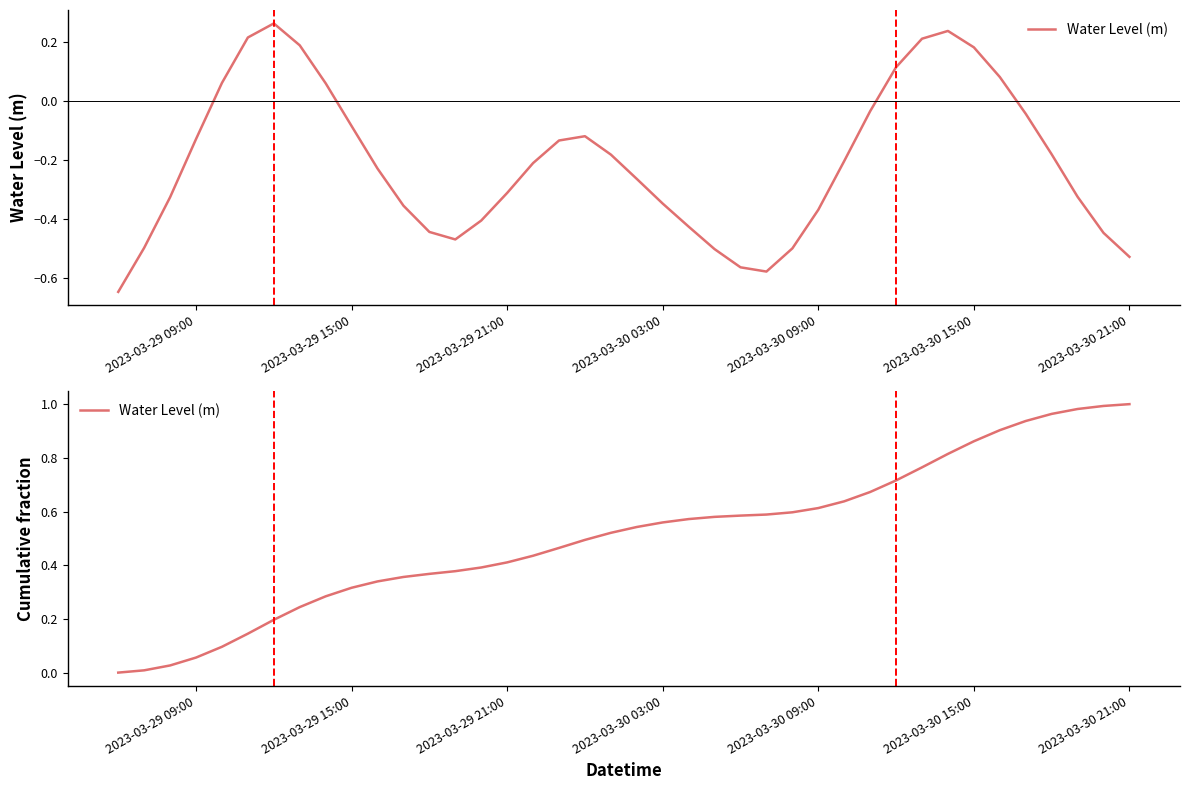

True or false: the data has more than 0 interior local peaks.

False